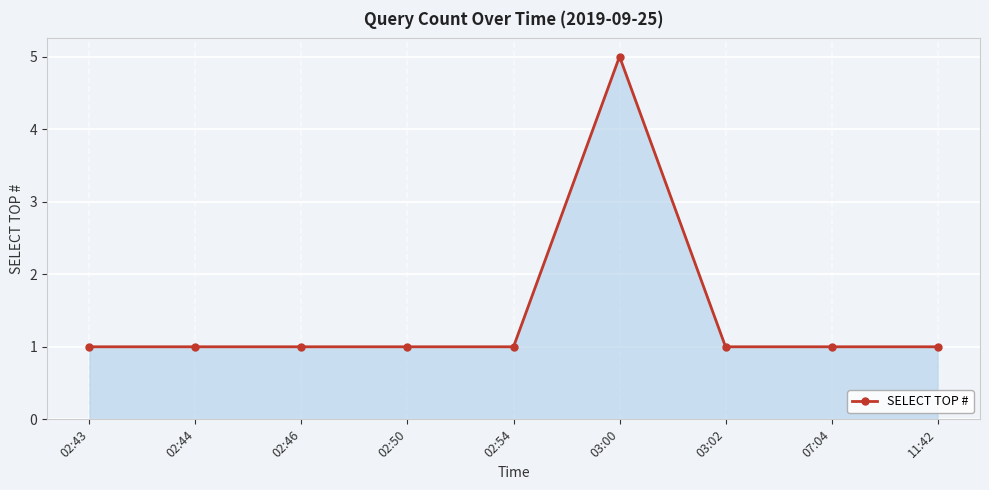

Count the values in the range 1 to 2.

8